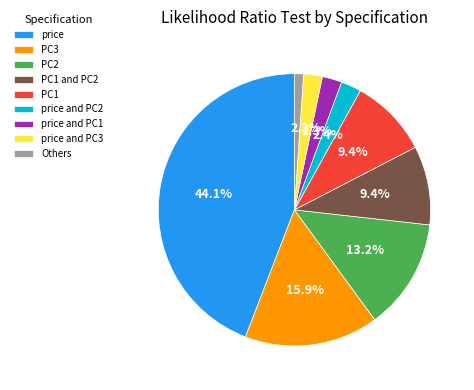

Is there any slice that represents more than half of the pie?

No